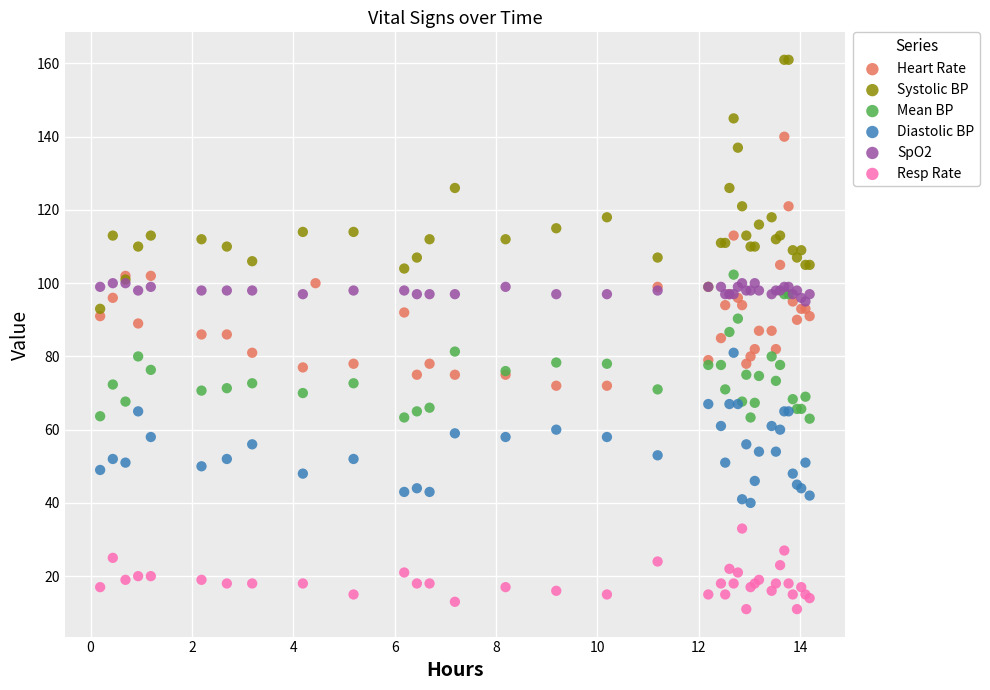

Which series contains the highest Y value?

Systolic BP